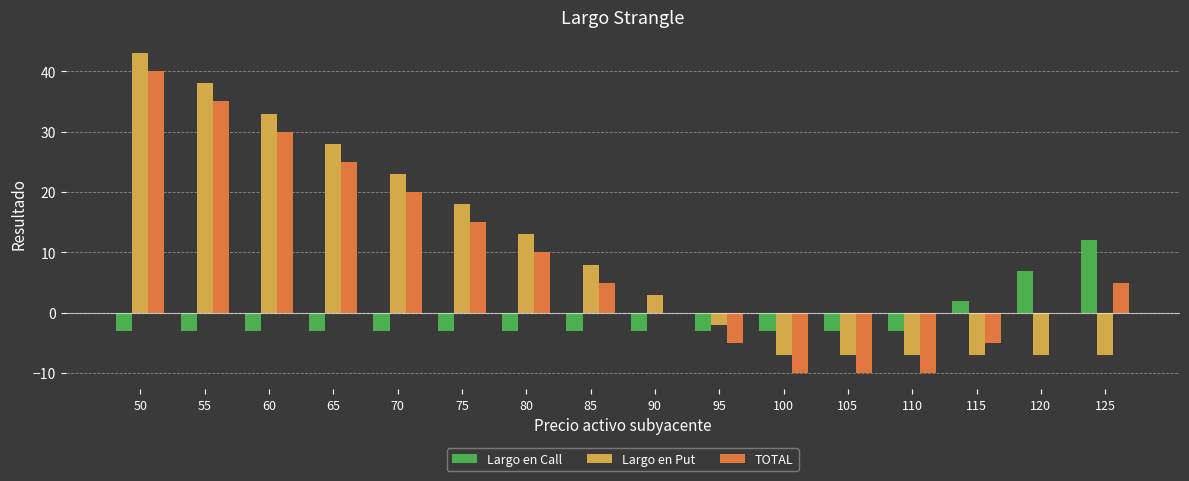

What is the total value across all series at 115?

-10